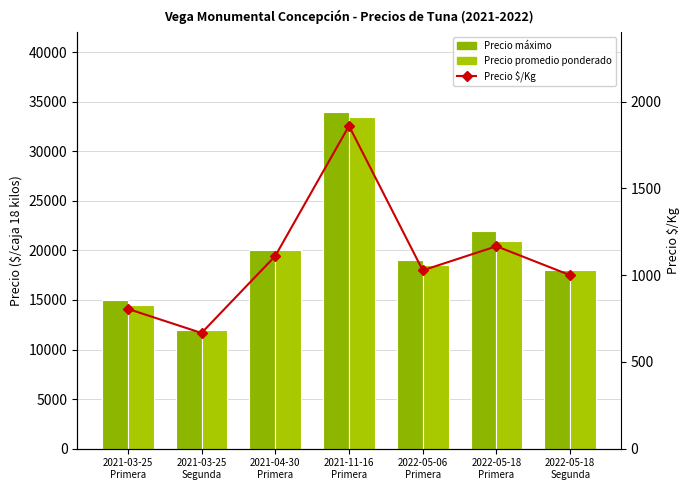

Rank the series by their maximum value, from lowest to highest.

Precio $/Kg, Precio promedio ponderado, Precio máximo